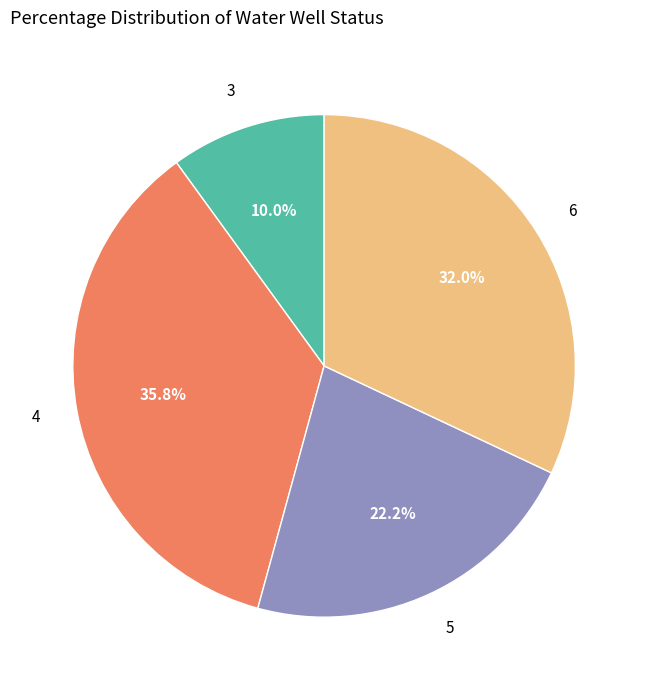

What is the ratio of the value at 5 to the value at 4?

0.6